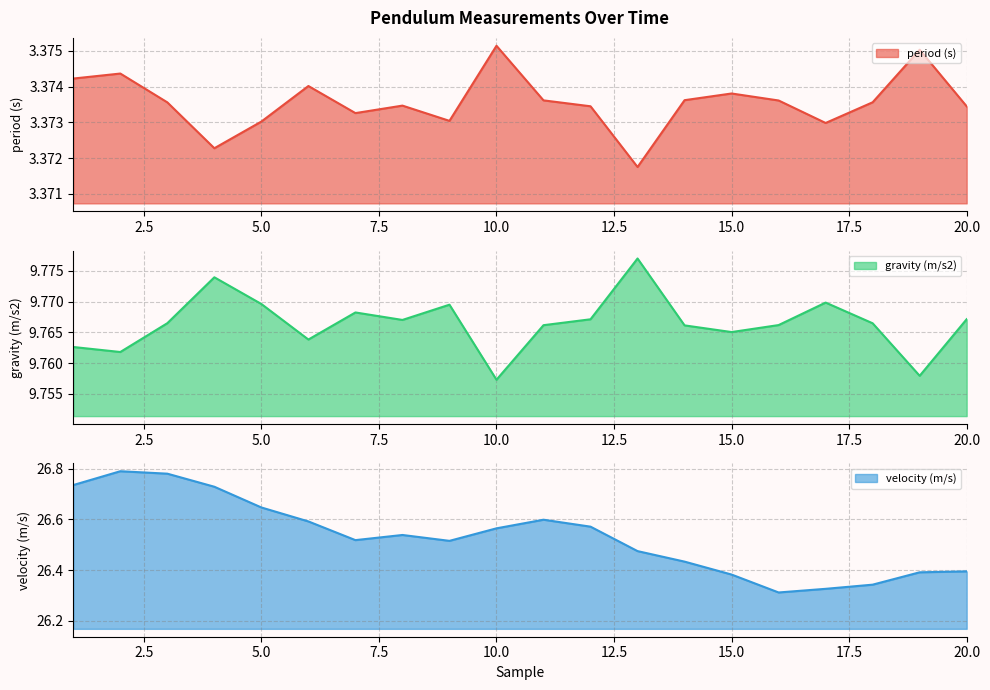

What are all the series names shown in the legend?

period (s), gravity (m/s2), velocity (m/s)